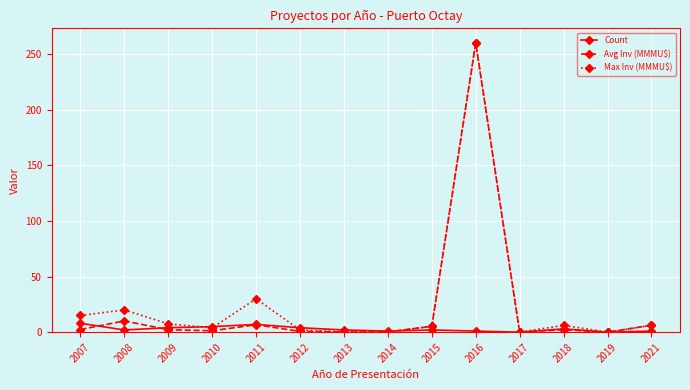

How many lines are shown in the chart?

3